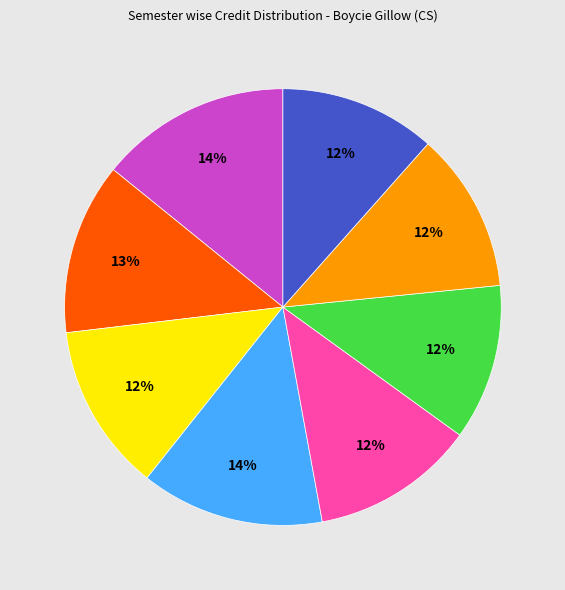

Does any single category account for the majority?

No